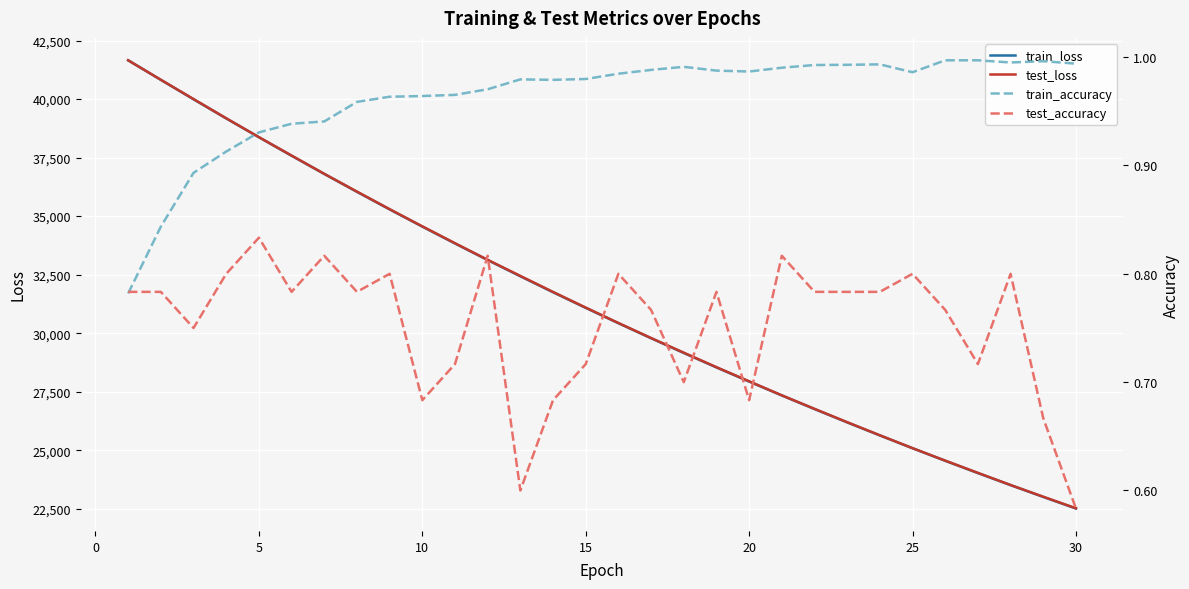

Which series has the widest spread of values?

train_loss